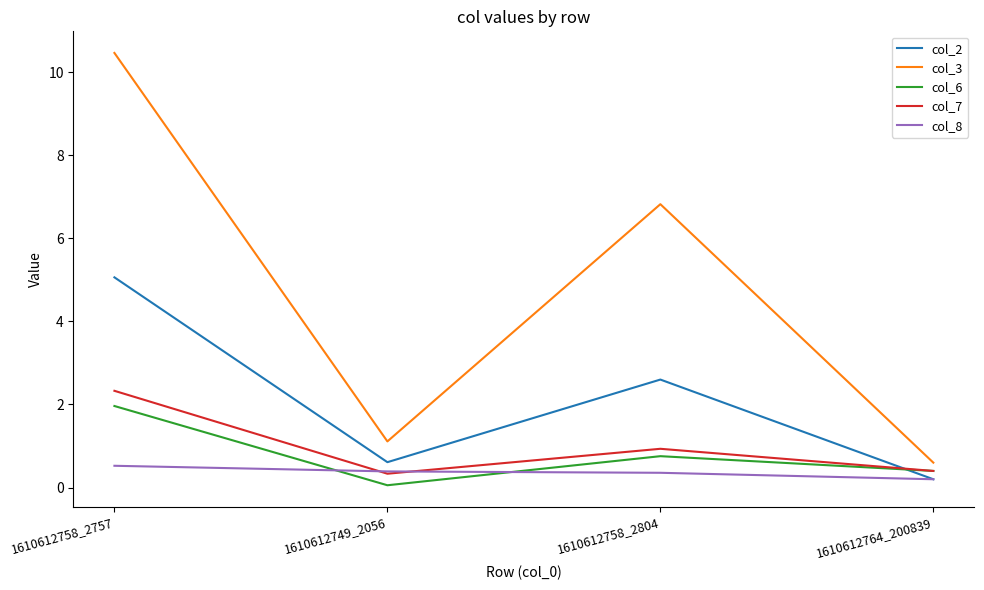

How many lines are shown in the chart?

5